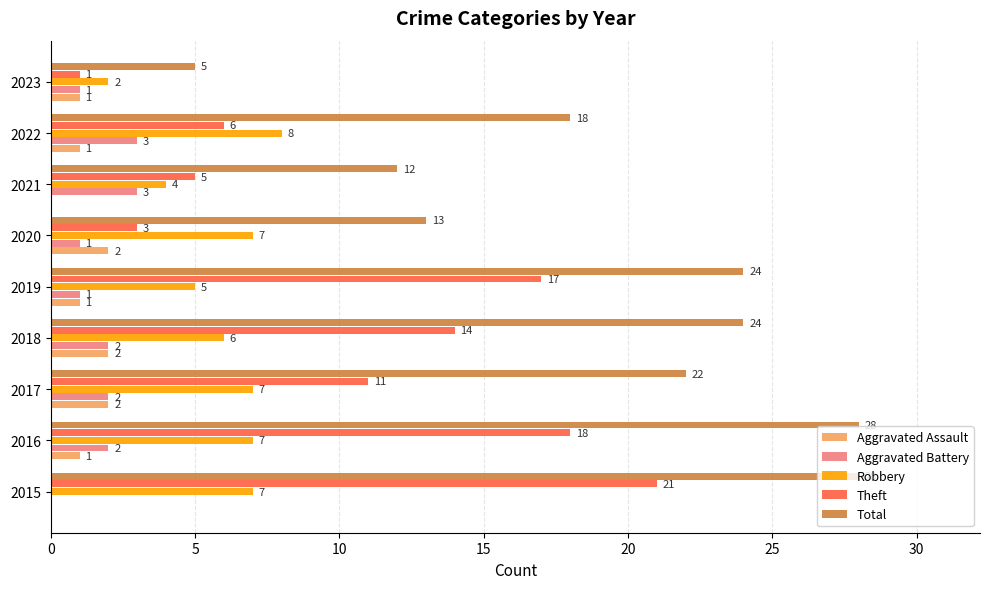

What is the sum of all Aggravated Assault values?

10